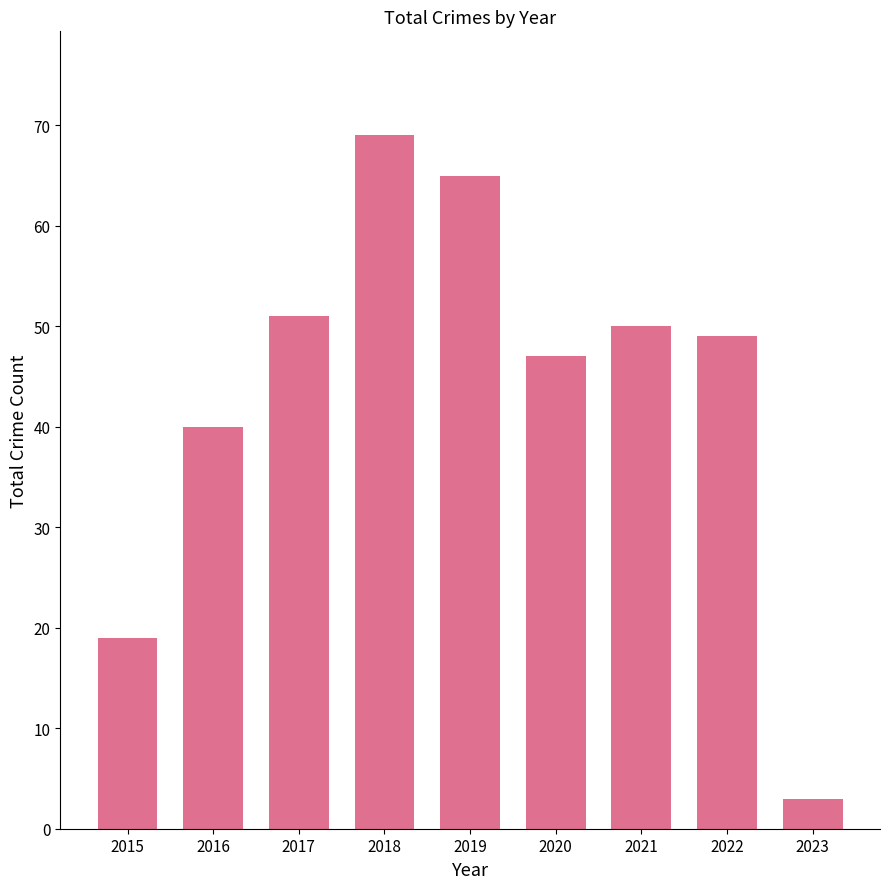

Reading left to right, list all the values displayed in this chart.

19	40	51	69	65	47	50	49	3